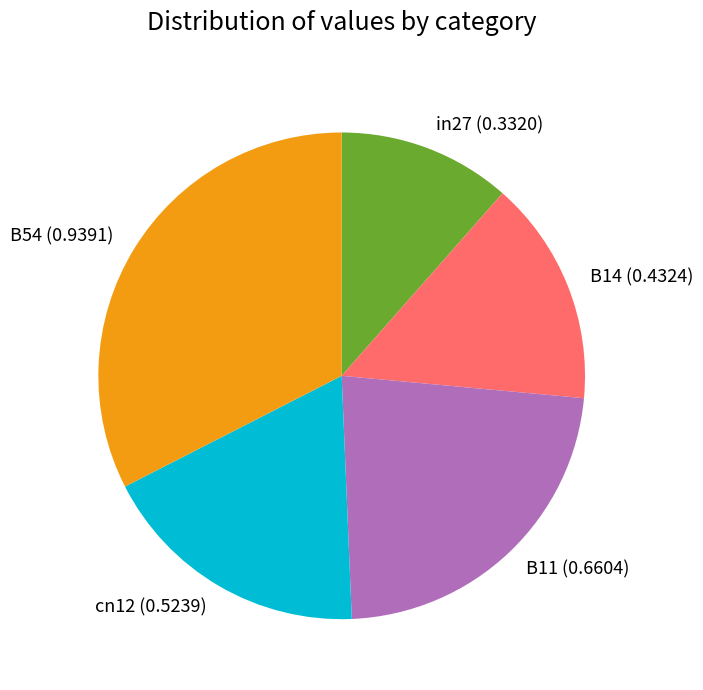

Does in27 represent more than half of the total?

No